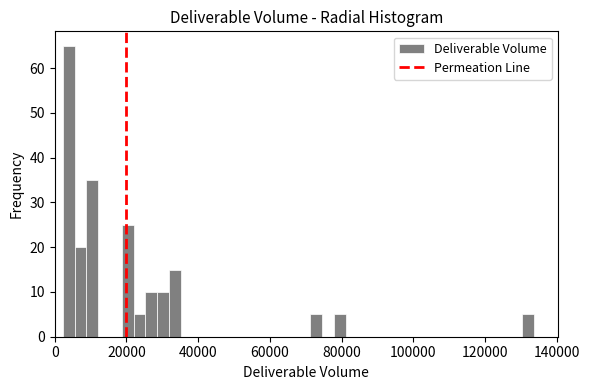

Around what value on the x-axis is the tallest bar? Give the approximate position of its centre, as read against the axis.

4000